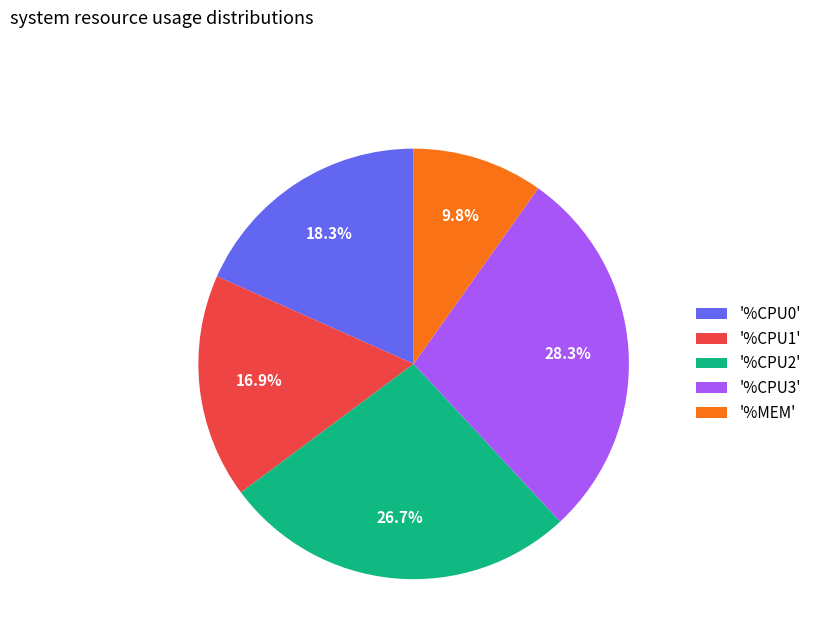

Does '%CPU2' account for over 50% of the chart?

No